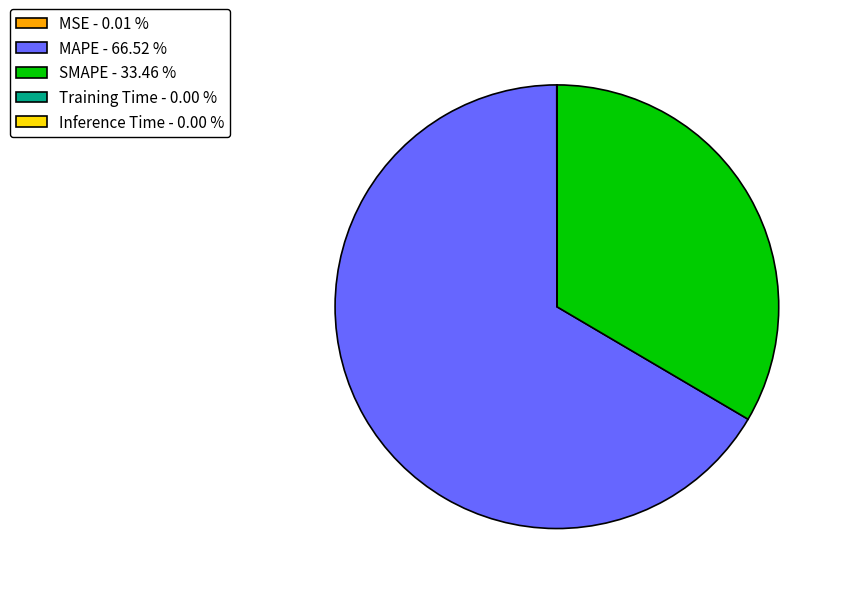

What is the ratio of the value at SMAPE - 33.46 % to the value at MAPE - 66.52 %?

0.5